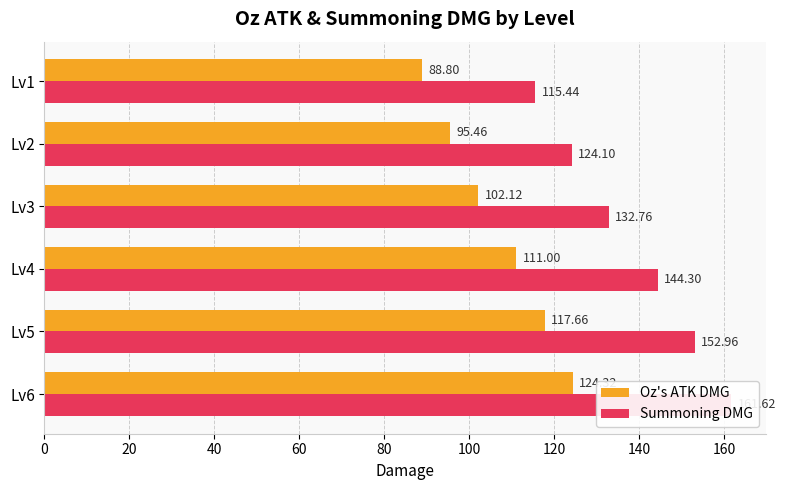

Which series has the widest spread of values?

Summoning DMG